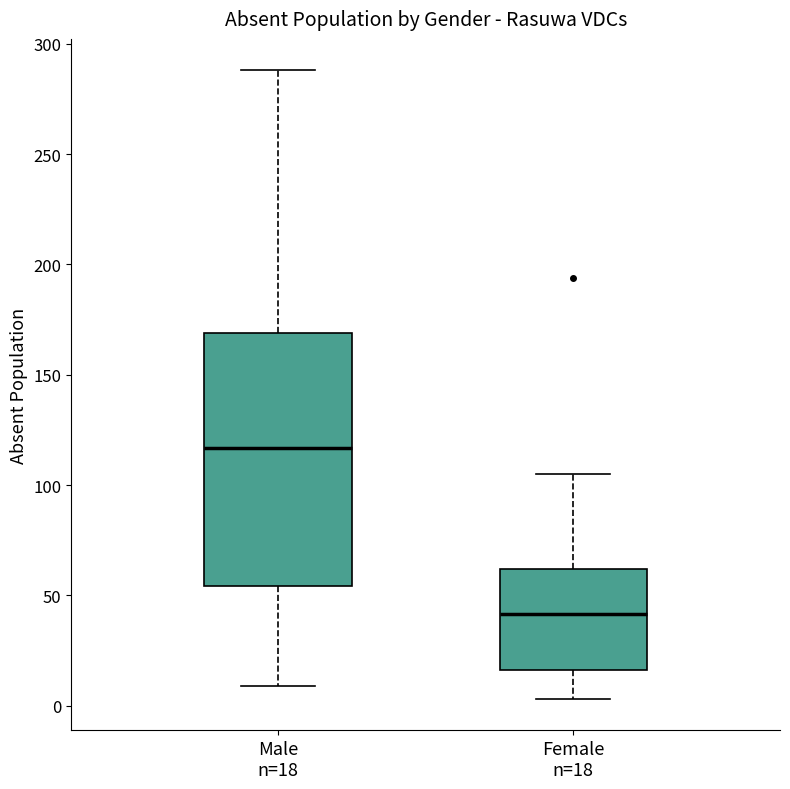

Reading left to right, read every box against the y-axis: the position of its median line, the range the box covers, and the ends of its whiskers. The values are not printed on the chart, so give them approximately, as read against the axis.

Male n=18: median 115, box 55 to 170, whiskers 10 to 290
Female n=18: median 40, box 15 to 60, whiskers 5 to 105